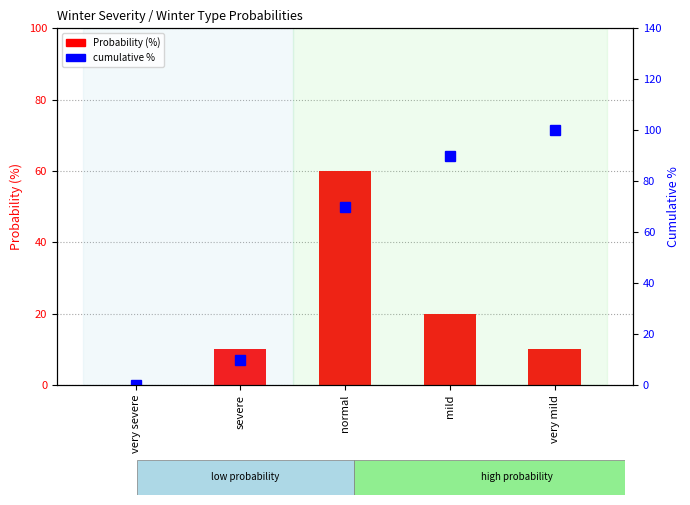

Reading right to left, extract all data points from this chart.

Probability (%): very mild=10	mild=20	normal=60	severe=10	very severe=0
cumulative %: very mild=100	mild=90	normal=70	severe=10	very severe=0